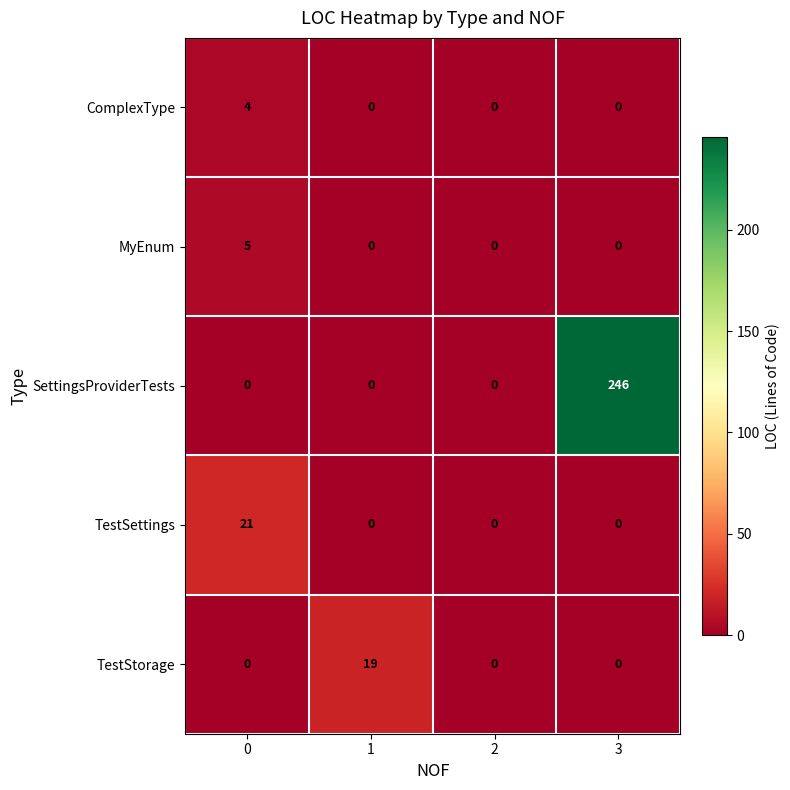

Reading right to left, what are all the values shown in this chart?

ComplexType: 0	0	0	4
MyEnum: 0	0	0	5
SettingsProviderTests: 246	0	0	0
TestSettings: 0	0	0	21
TestStorage: 0	0	19	0